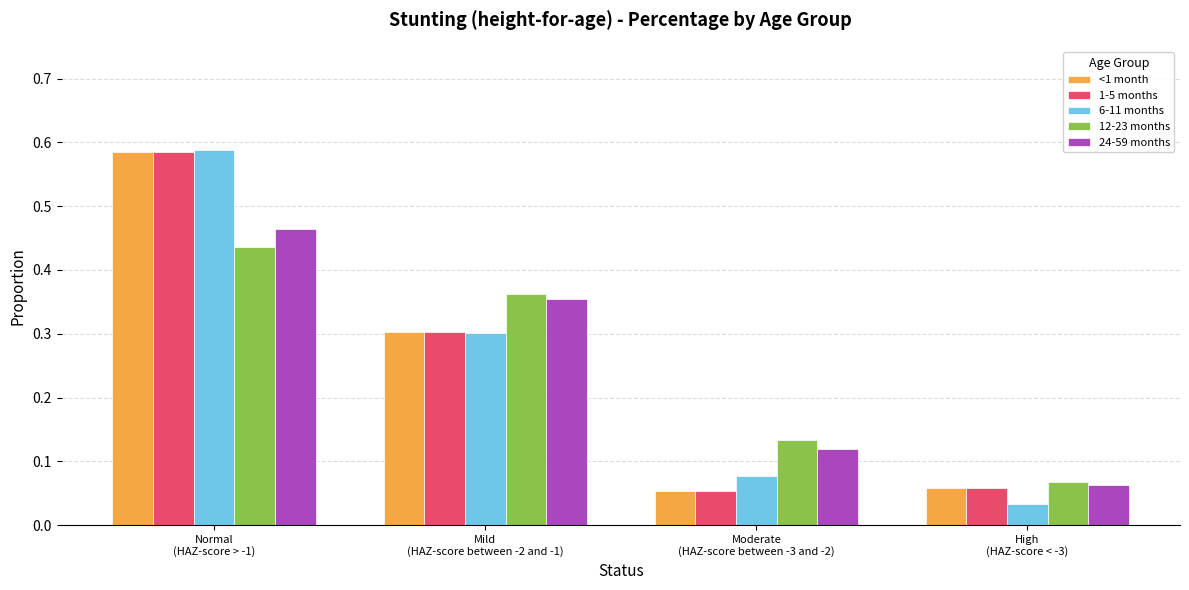

How many bars are there in total?

20